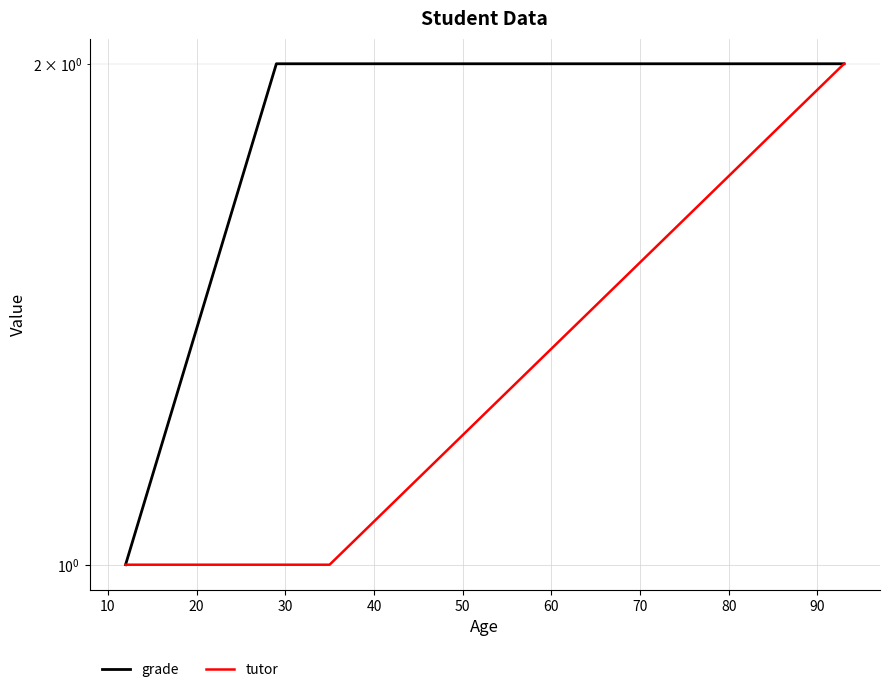

True or false: grade has a value of 2 at 0.

False